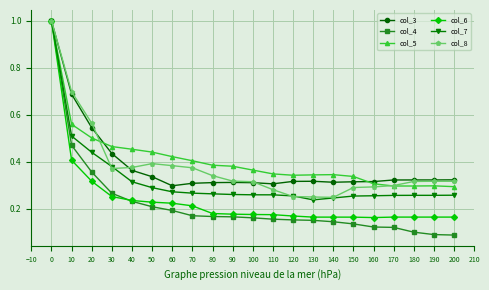

At which category is the sum across all series the highest?

0